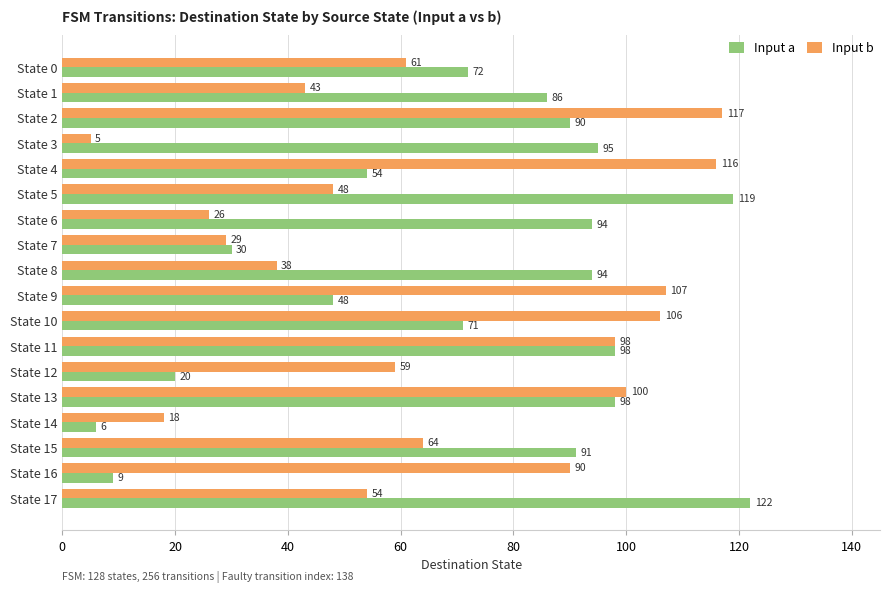

At which label is Input a closest to 64?

State 10